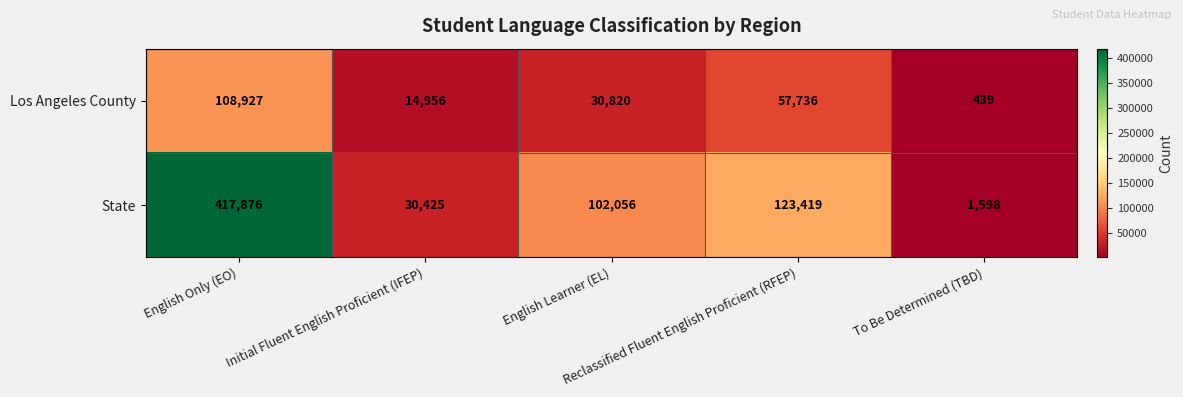

What is the sum of all Los Angeles County values?

212878